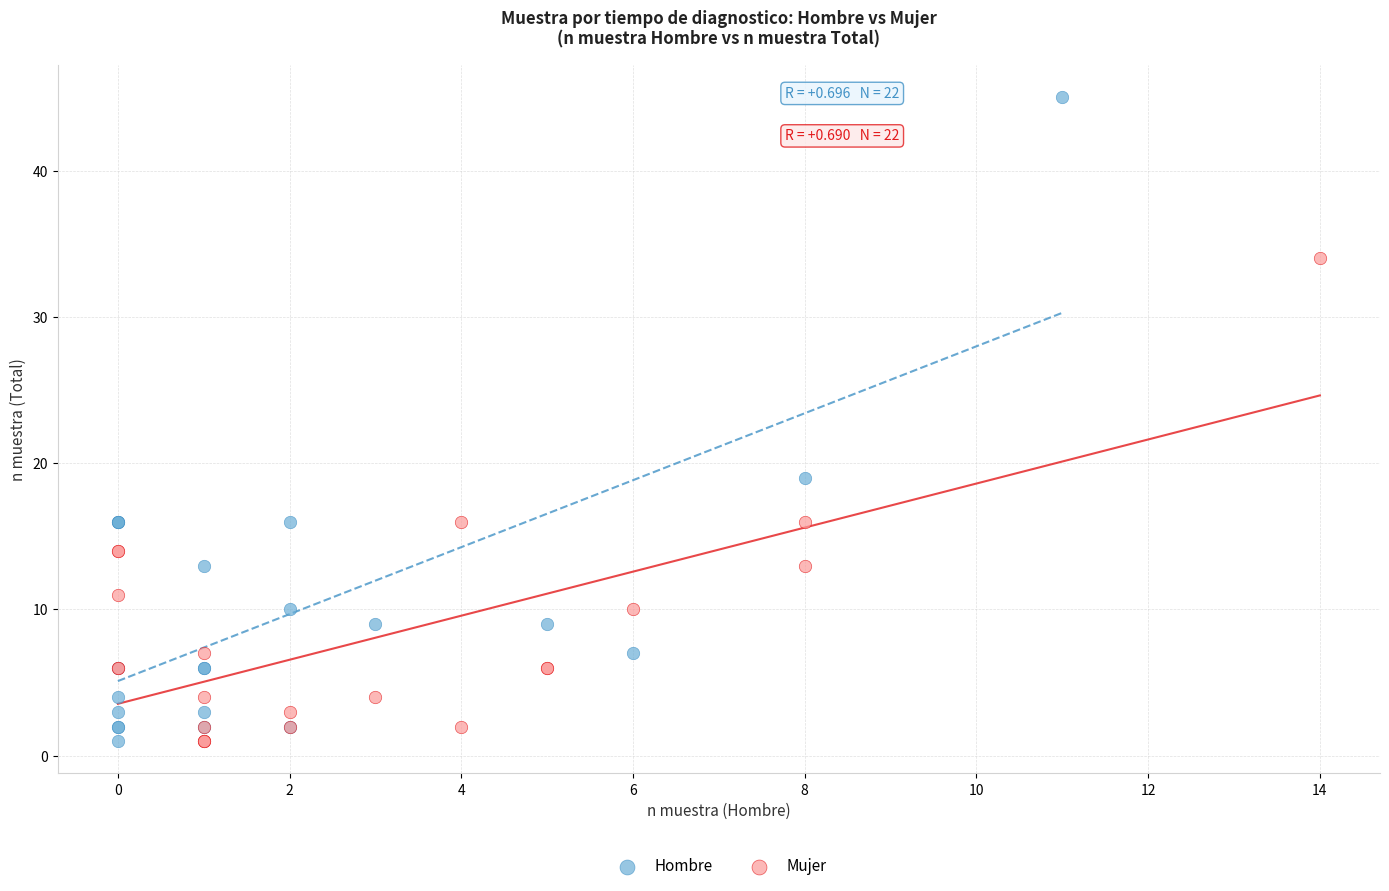

What are all the series names shown in the legend?

Hombre, Mujer